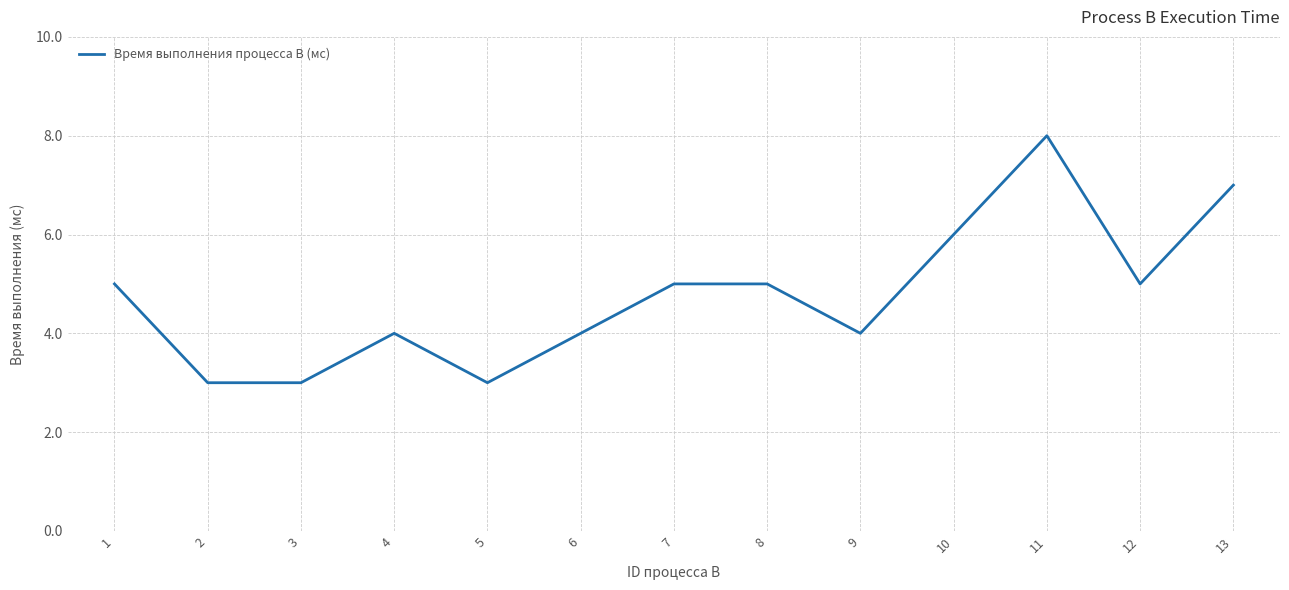

Which category has the highest value across all series?

11